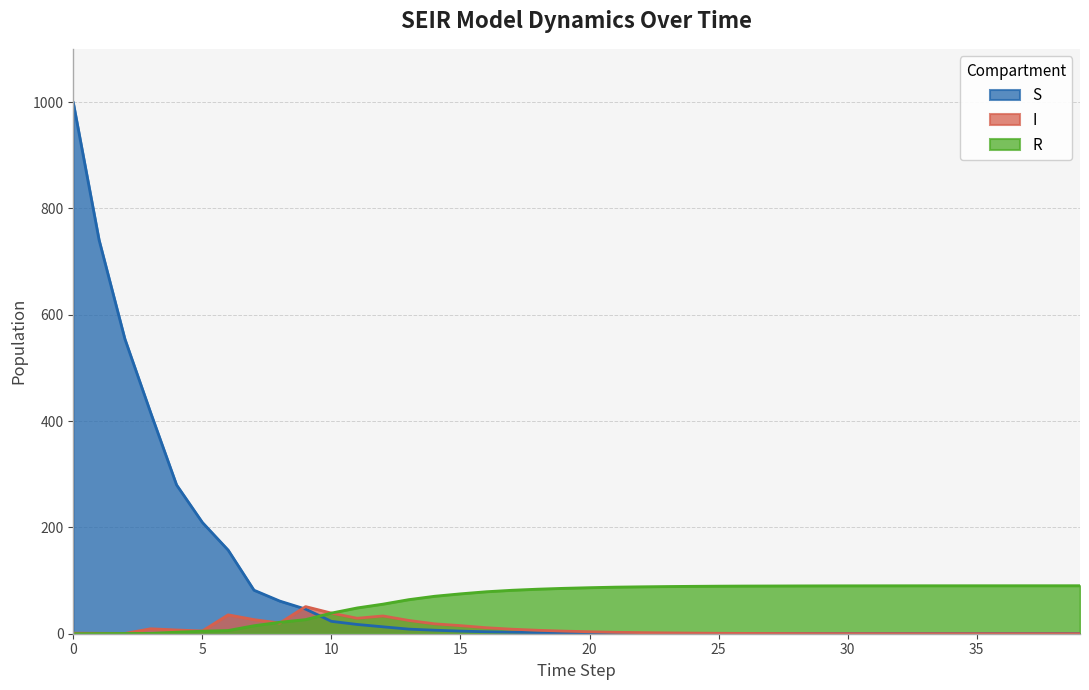

Which series has the widest spread of values?

S